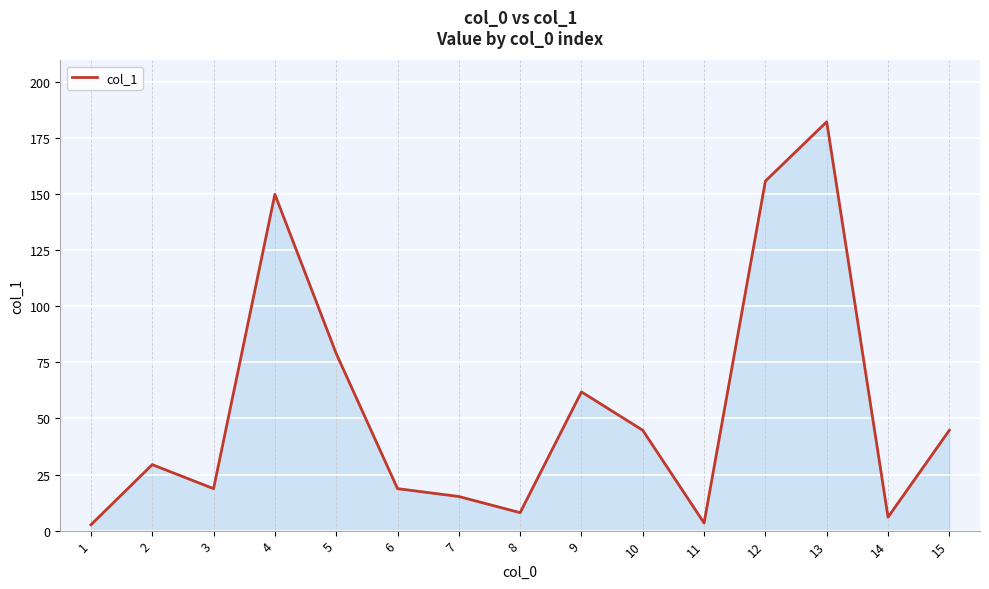

Between 4 and 11, which is larger?

4